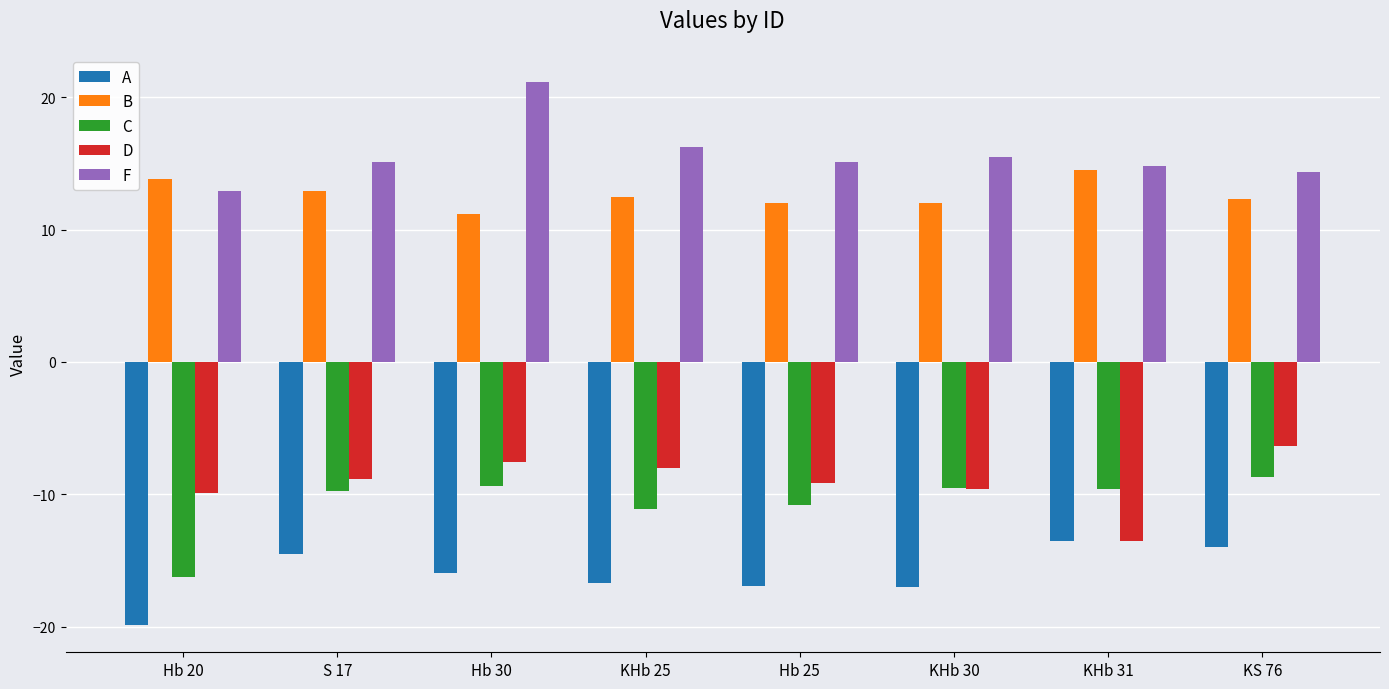

What is the difference between the highest and lowest values at KHb 25?

32.9